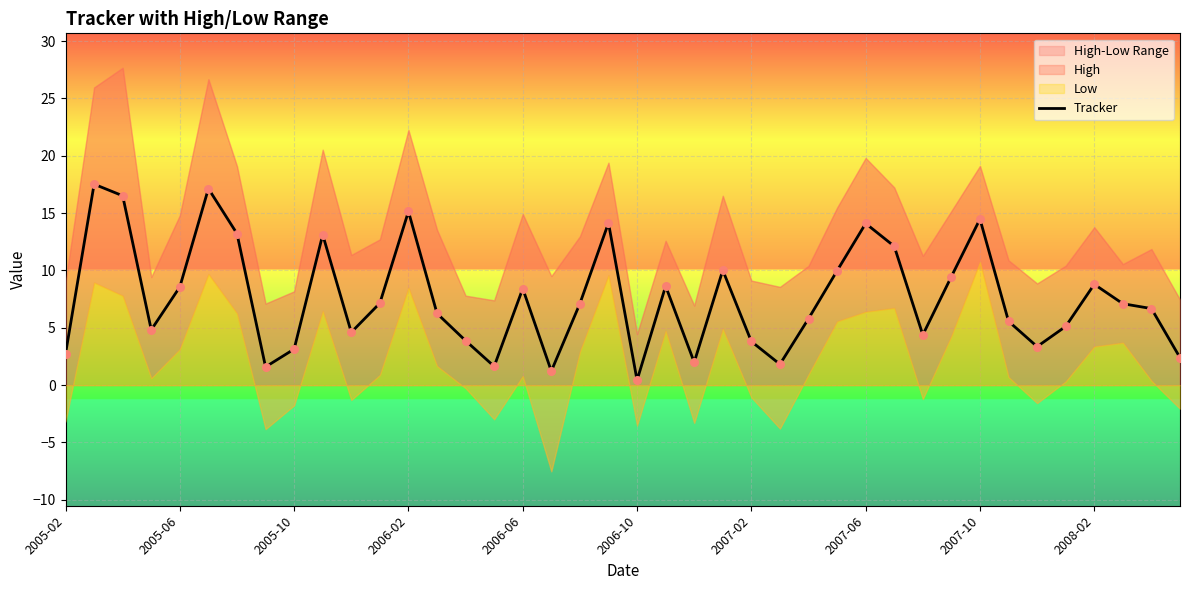

What is the highest value of the Tracker series?

17.5